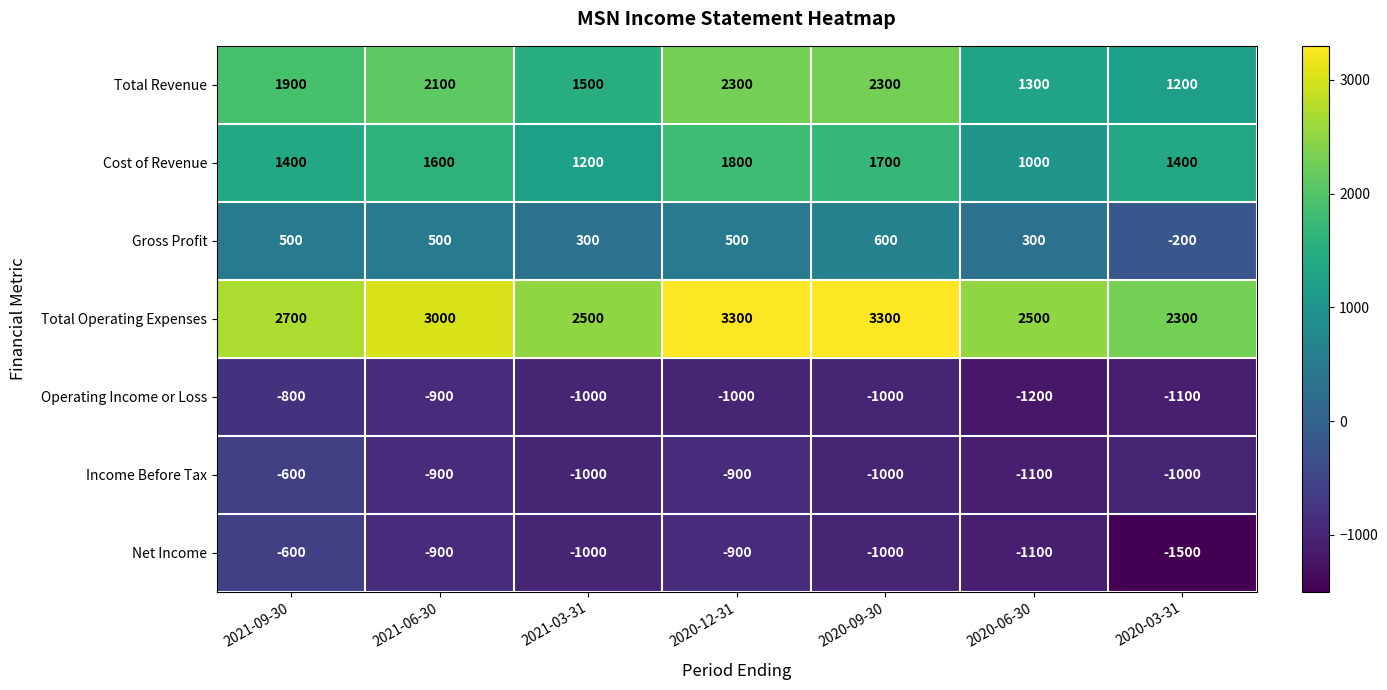

Count the Cost of Revenue values in the range 1200 to 1700.

5